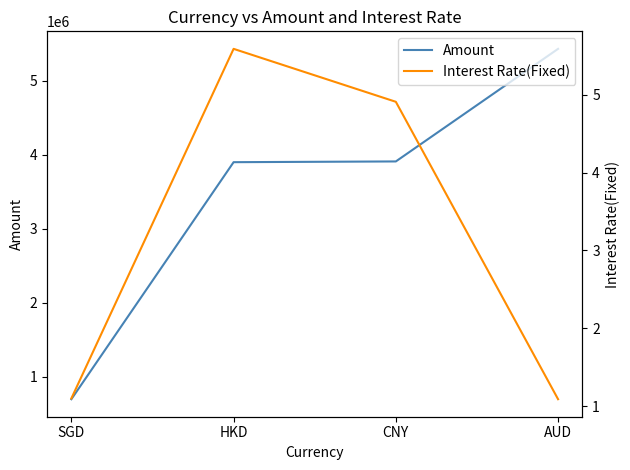

How many categories are shown in the chart?

4